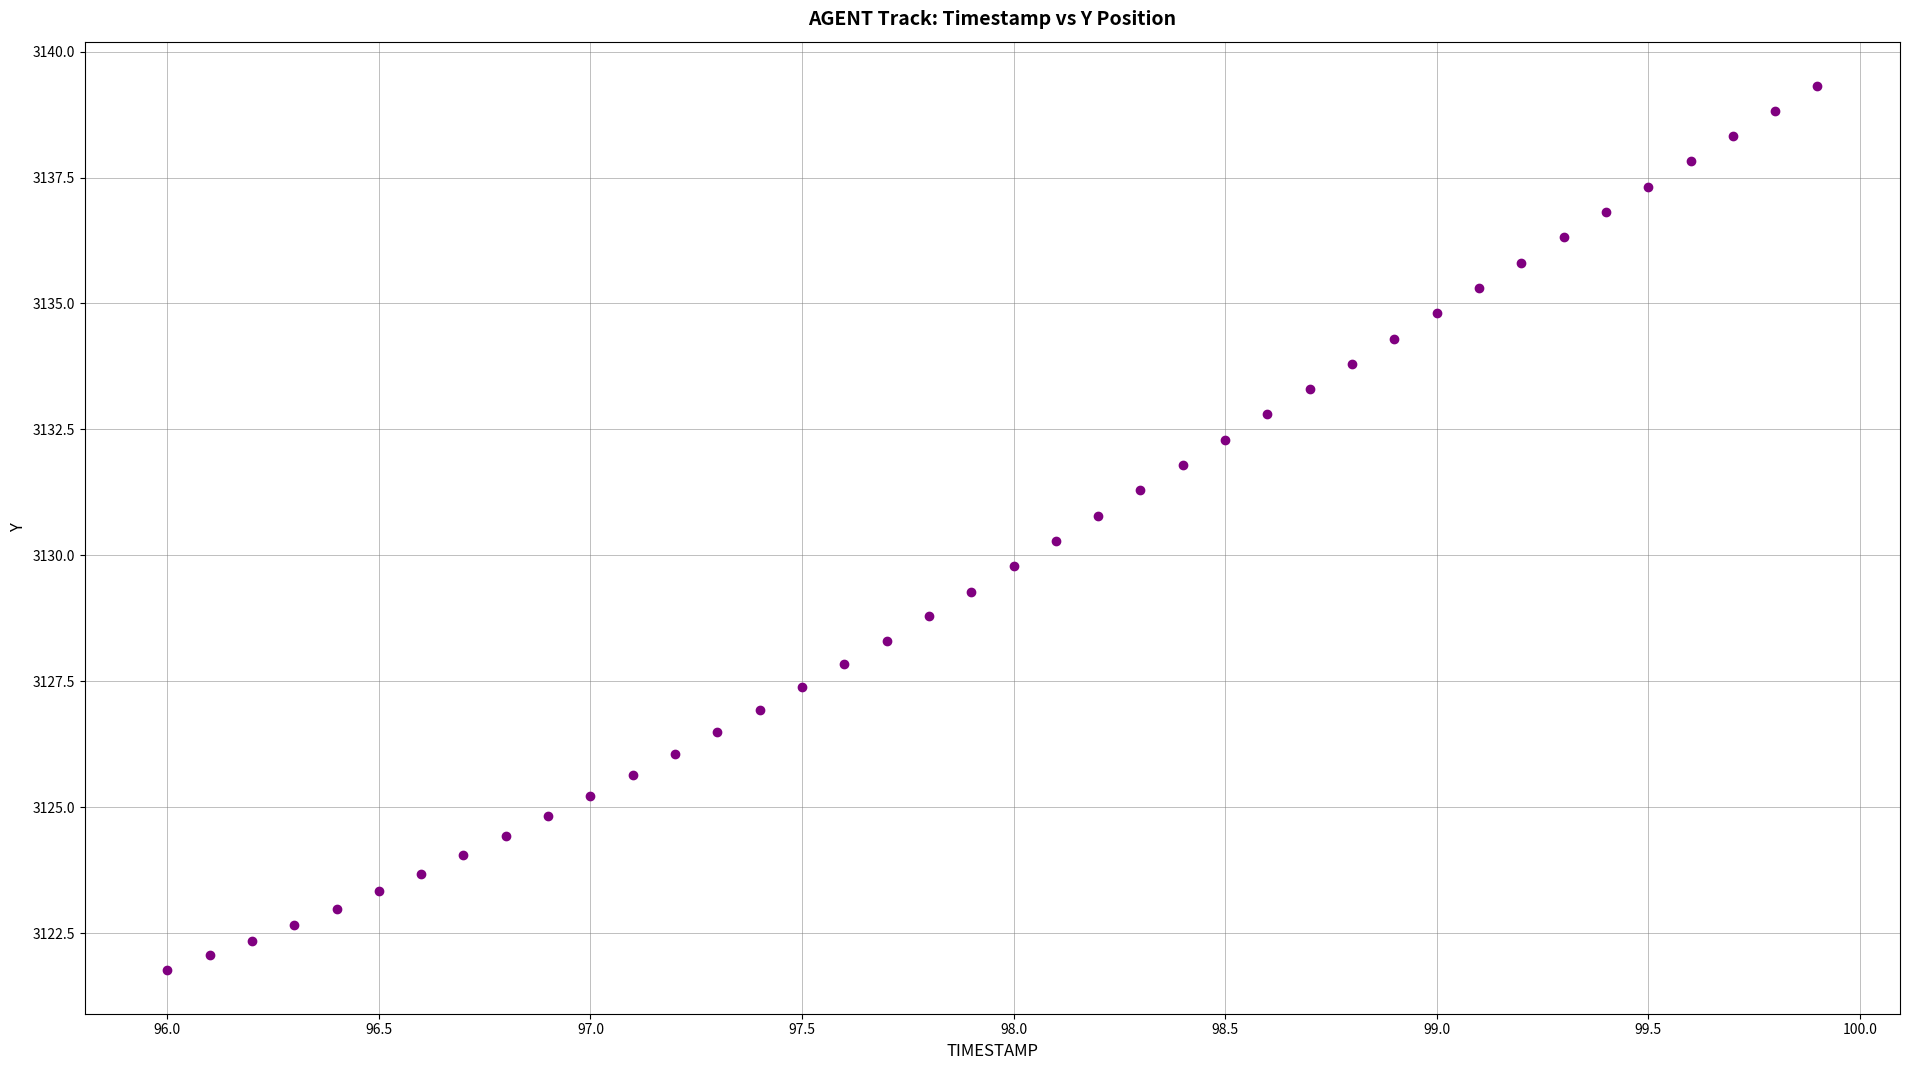

What is the range of Y values (max minus min)?

17.5